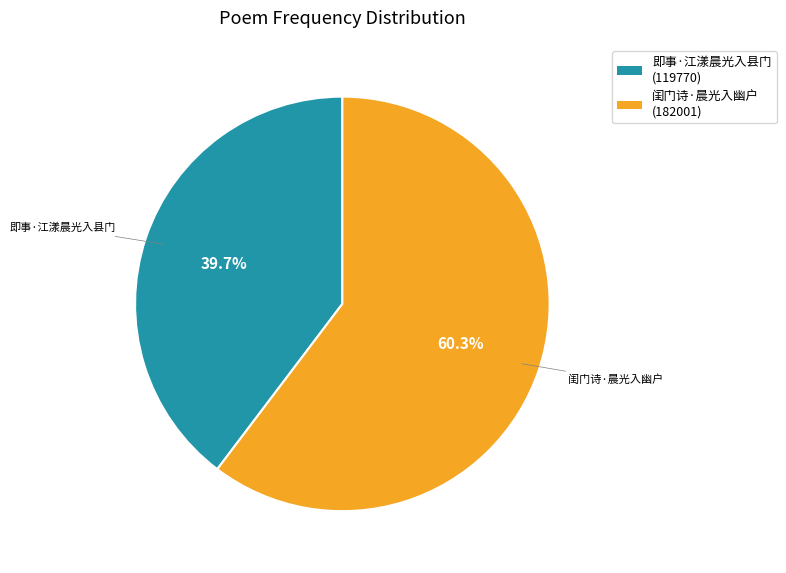

Rank the categories by value from highest to lowest.

闺门诗·晨光入幽户, 即事·江漾晨光入县门